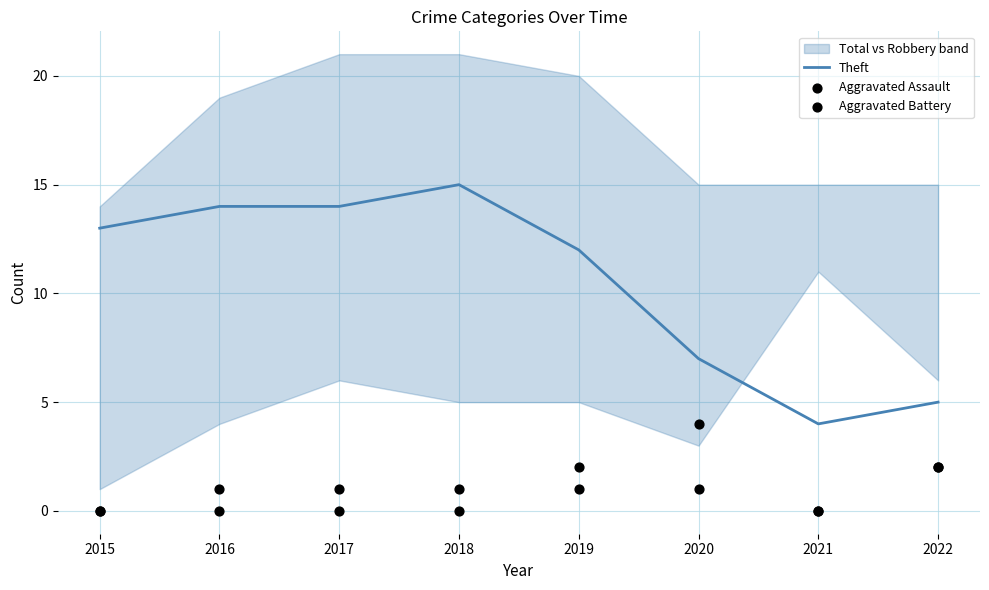

Is the value of Aggravated Battery at 2015 greater than the value of Theft at 2019?

No